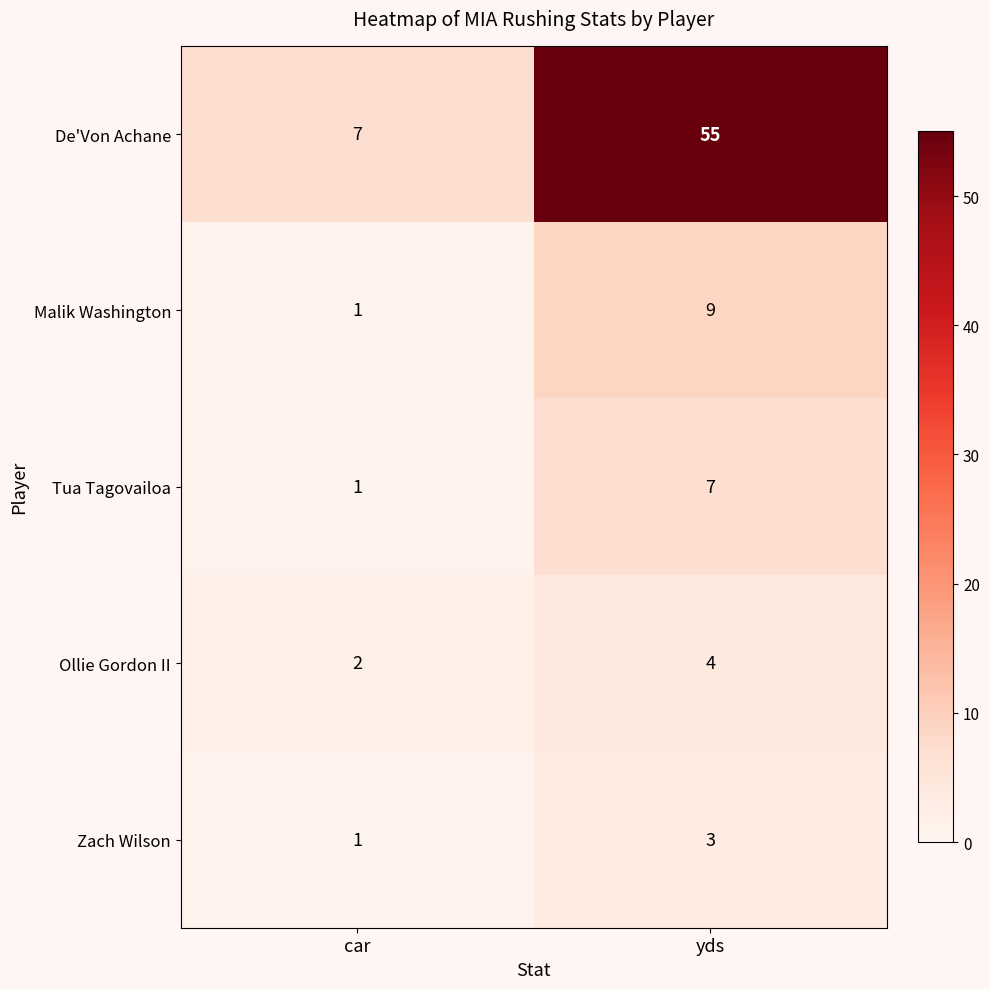

Rank the series by their maximum value, from highest to lowest.

De'Von Achane, Malik Washington, Tua Tagovailoa, Ollie Gordon II, Zach Wilson